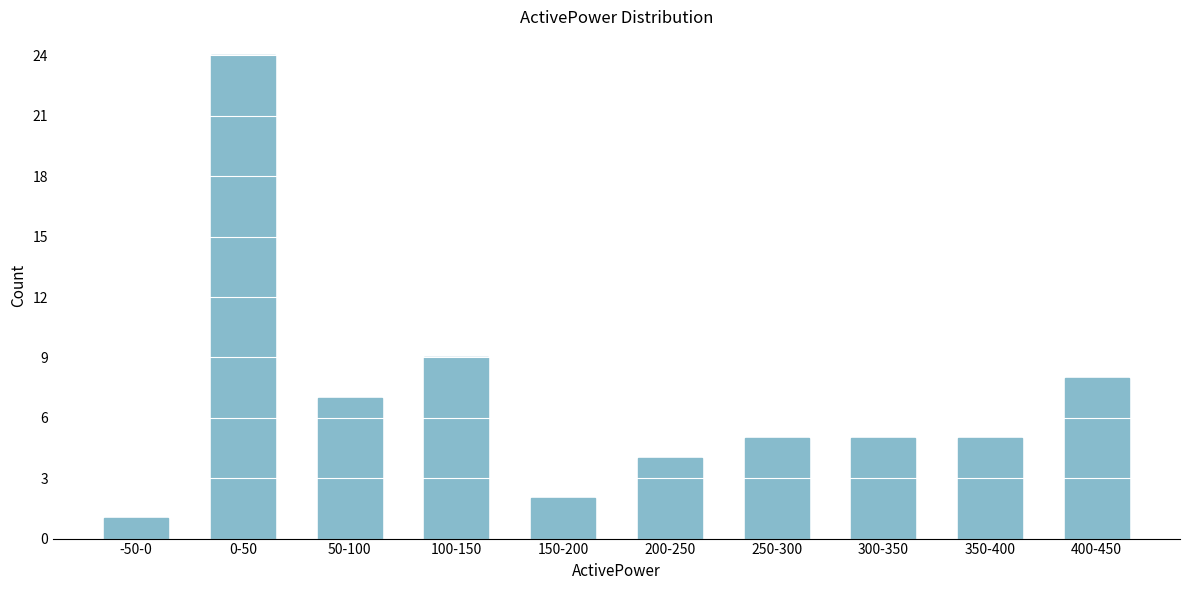

Reading left to right, transcribe all the data shown in this chart.

1	24	7	9	2	4	5	5	5	8